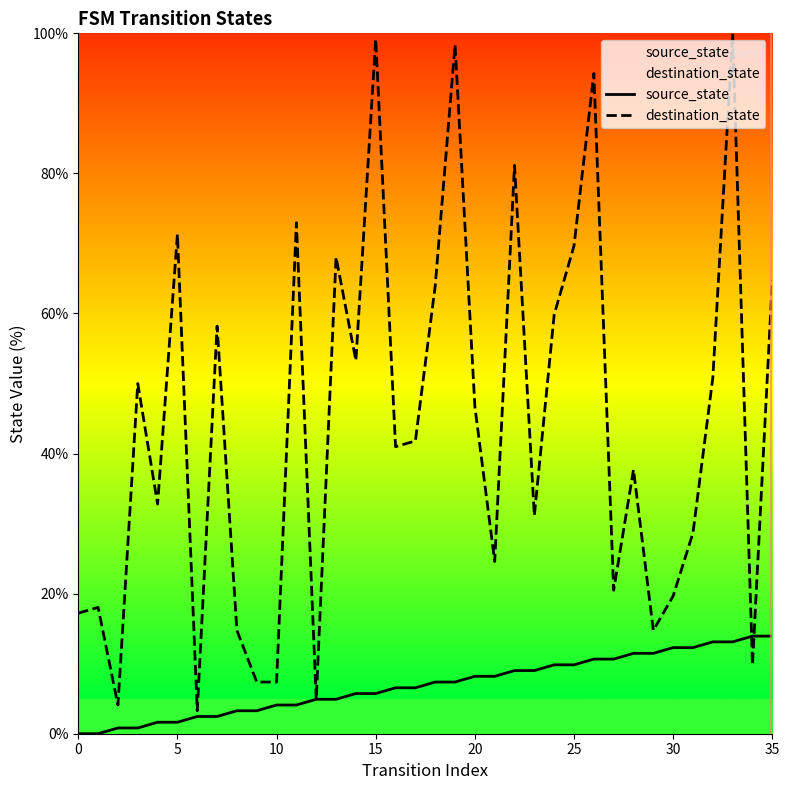

Is the value of destination_state at 30 greater than the value of source_state at 30?

Yes